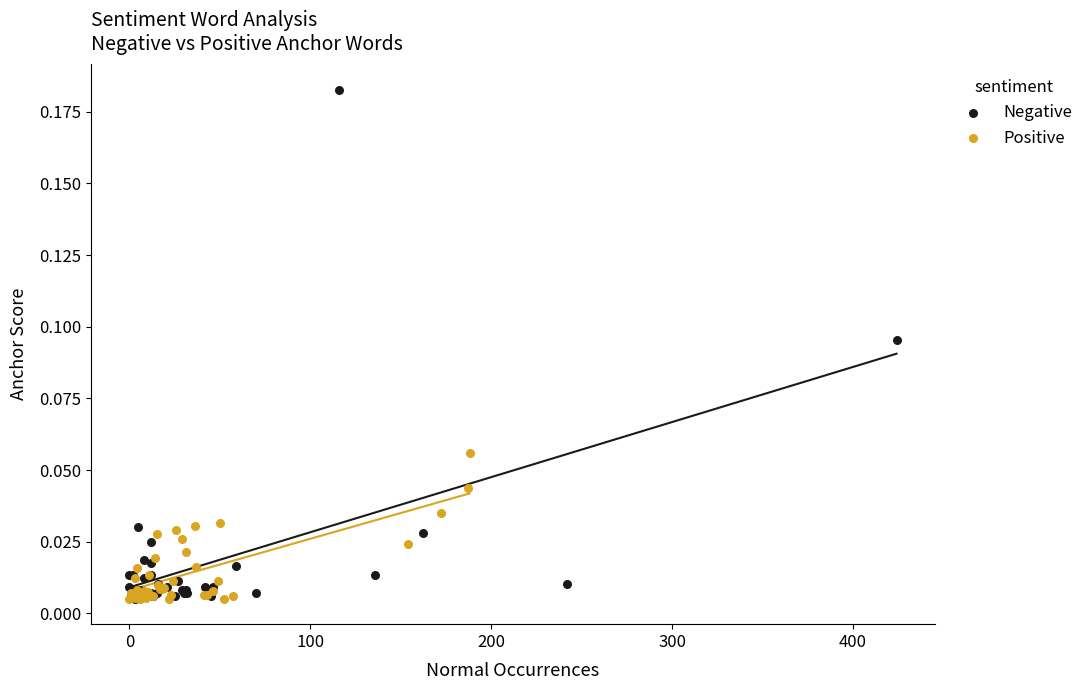

Which series has the widest spread of Y values?

Negative